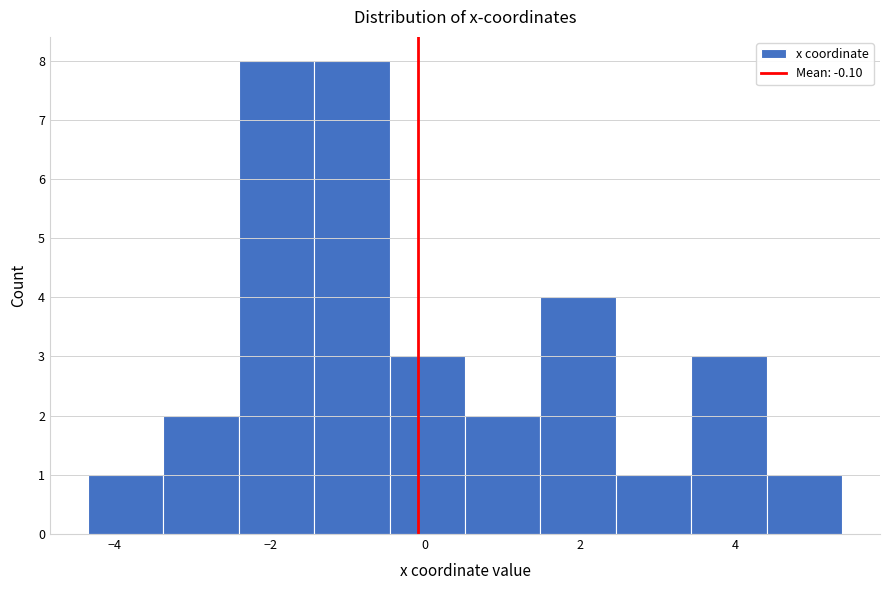

Reading left to right, transcribe this chart: for each bar, give the range it covers on the x-axis and its height. Neither the bar edges nor the heights are printed on the chart, so give them approximately, as read against the axes.

-4.4 to -3.4: 1
-3.4 to -2.4: 2
-2.4 to -1.4: 8
-1.4 to -0.4: 8
-0.4 to 0.6: 3
0.6 to 1.4: 2
1.4 to 2.4: 4
2.4 to 3.4: 1
3.4 to 4.4: 3
4.4 to 5.4: 1